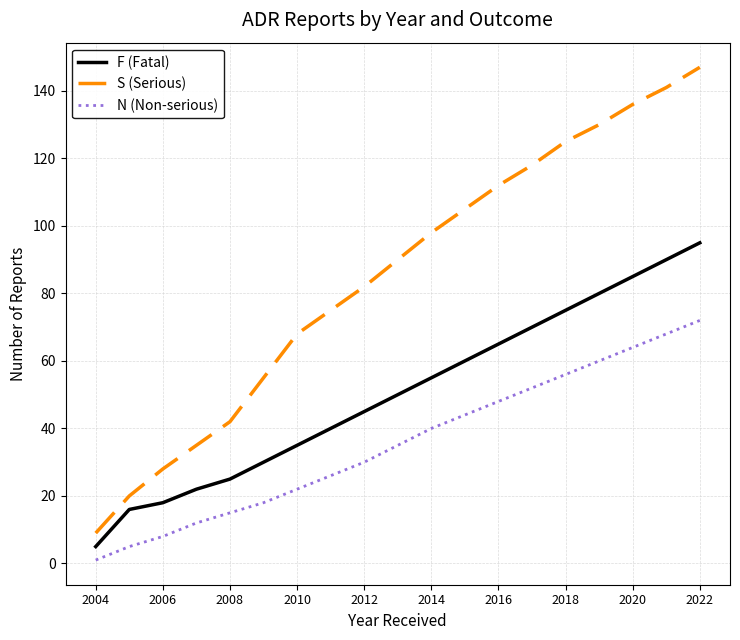

List the series in order of their overall mean, lowest first.

N (Non-serious), F (Fatal), S (Serious)